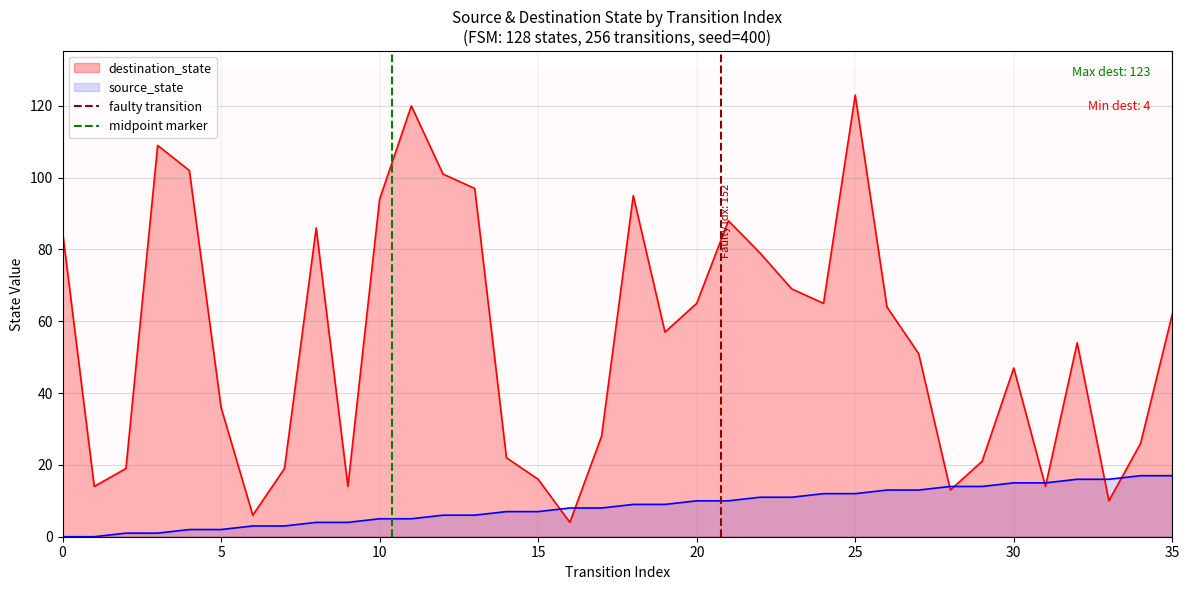

Is it true that source_state equals 15 at 20?

False